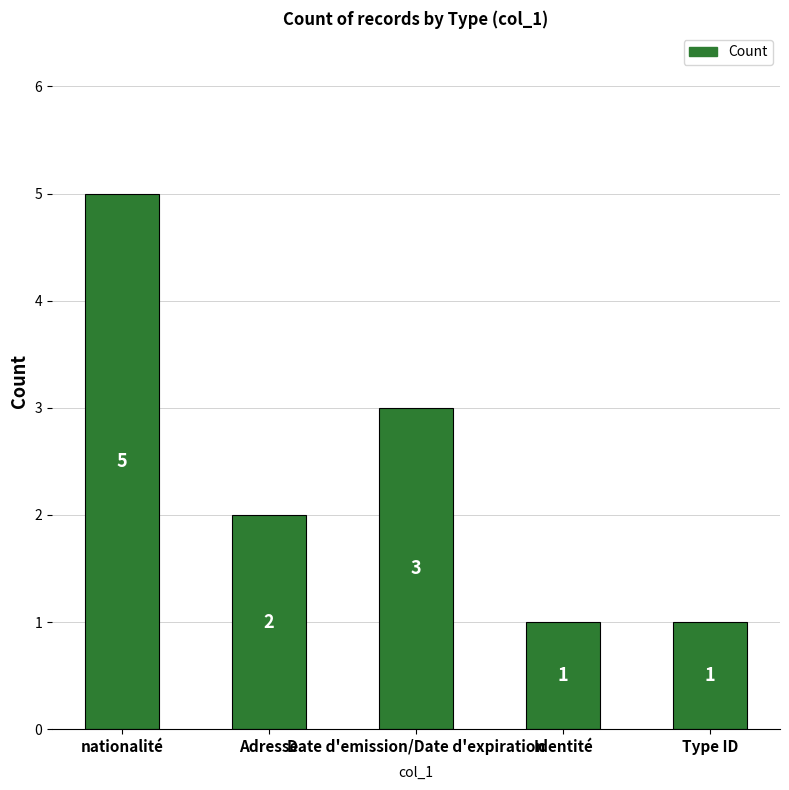

Approximately how many times larger is the value at Identité compared to Adresse?

0.5